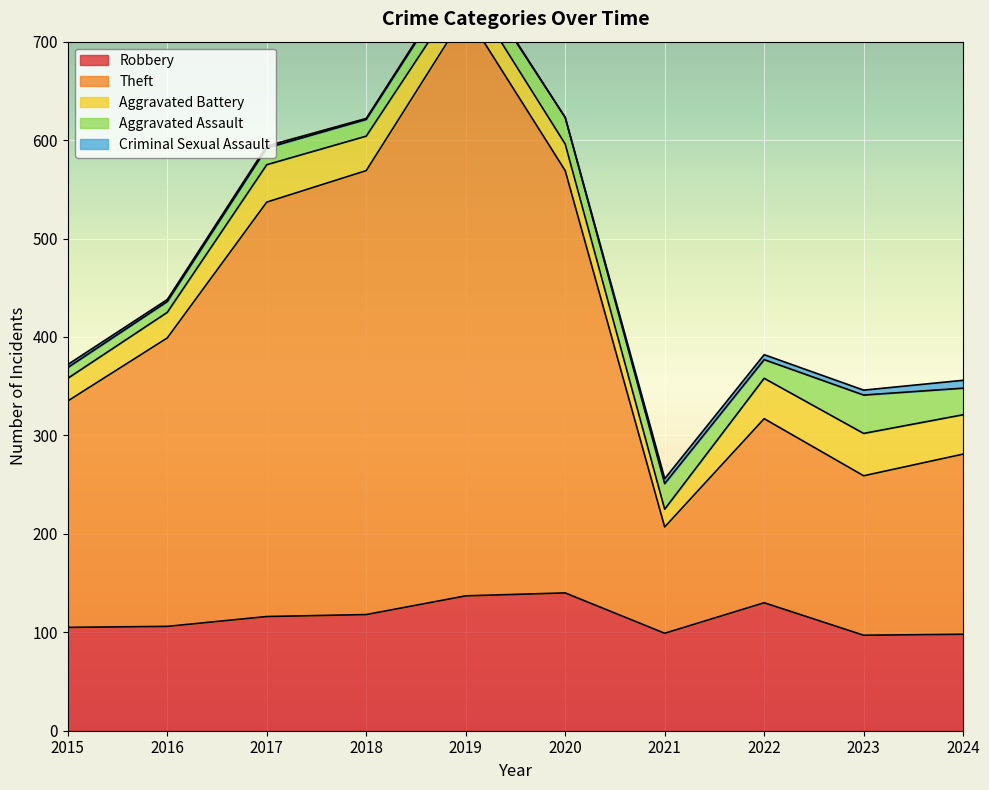

What is the total value across all series at 2019?

780